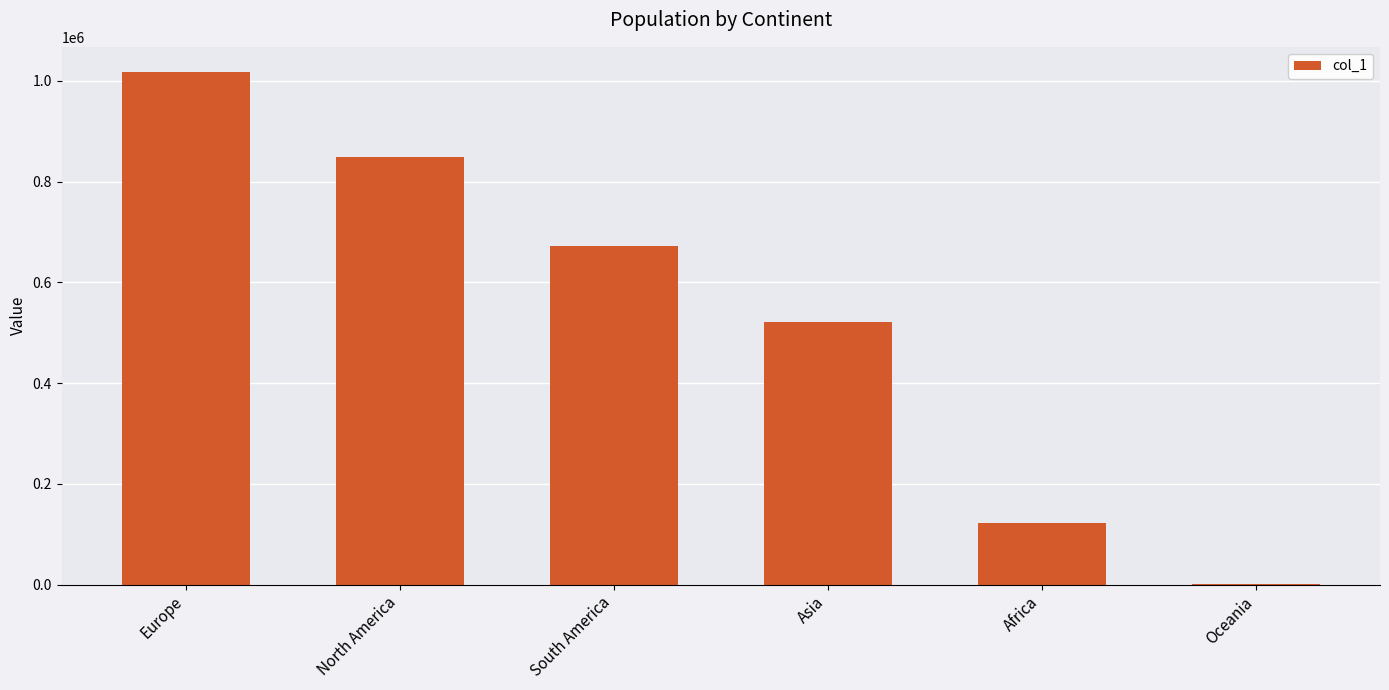

Between Asia and Africa, which is larger?

Asia